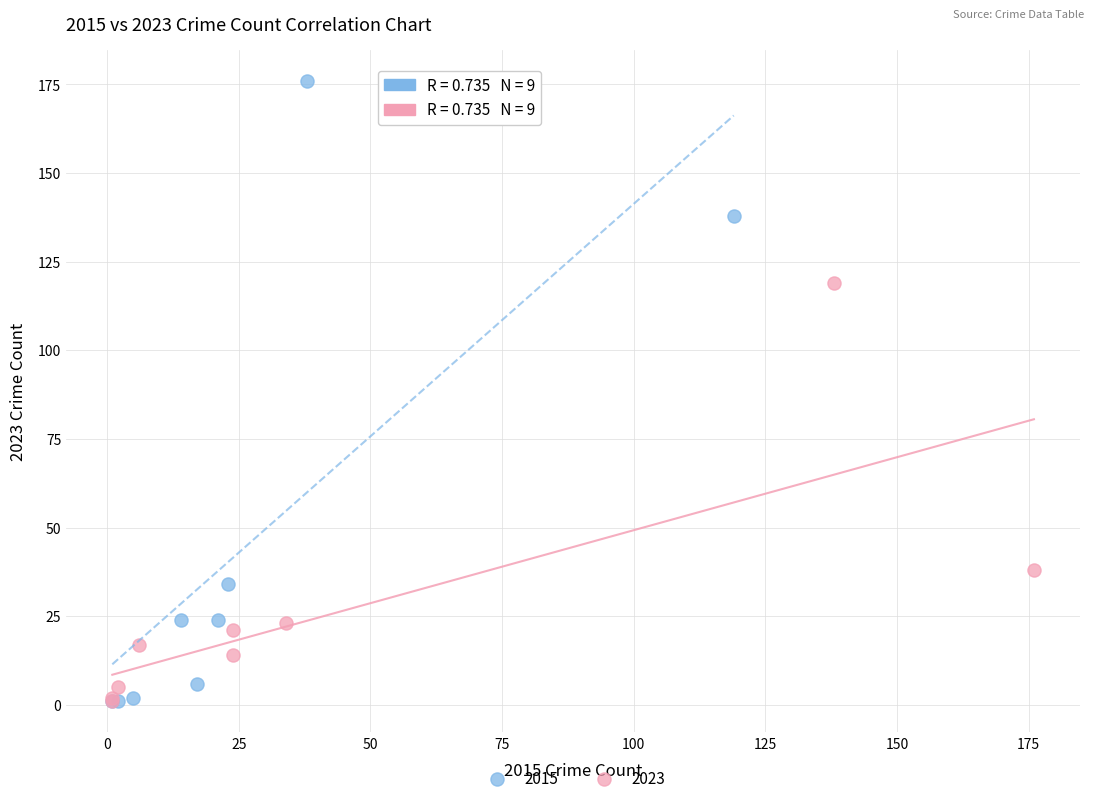

Which series has the widest spread of Y values?

2015